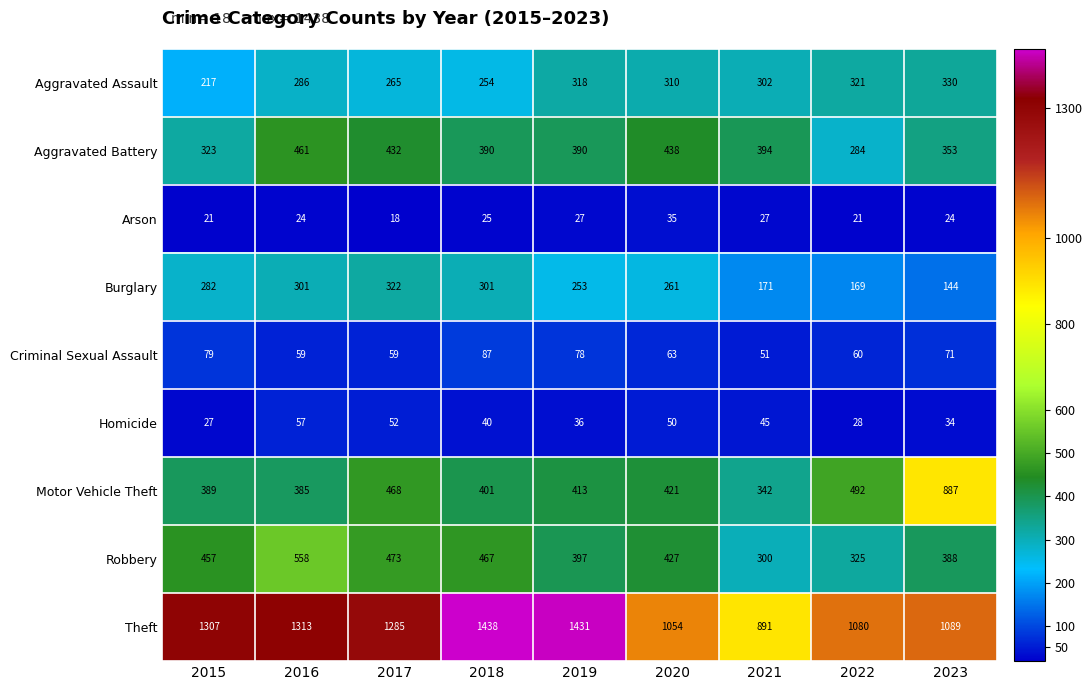

Which series has the largest range (max minus min)?

Theft